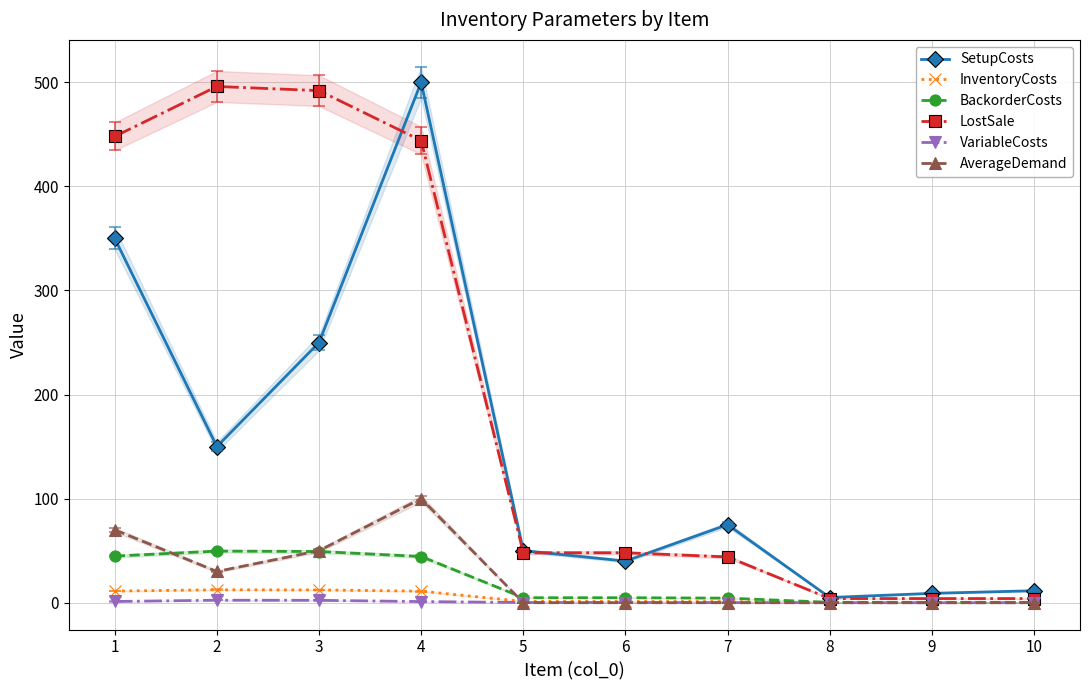

Is it true that SetupCosts equals 500.0 at 4?

True